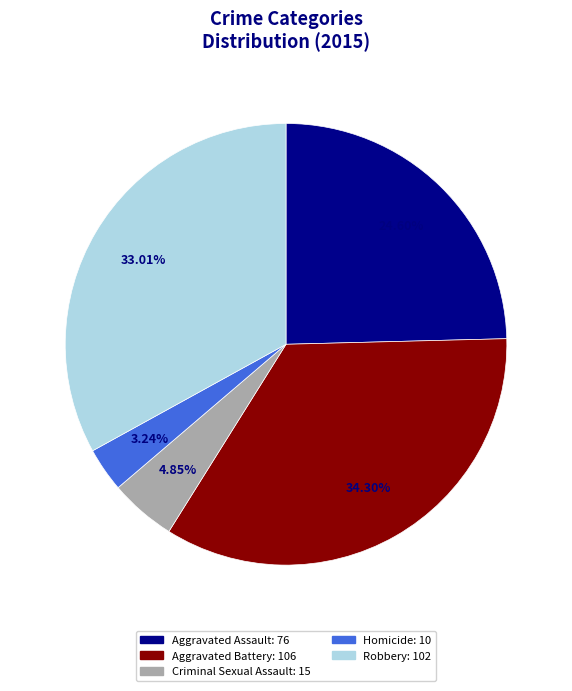

The Robbery slice represents 33% of the pie. True or false?

True